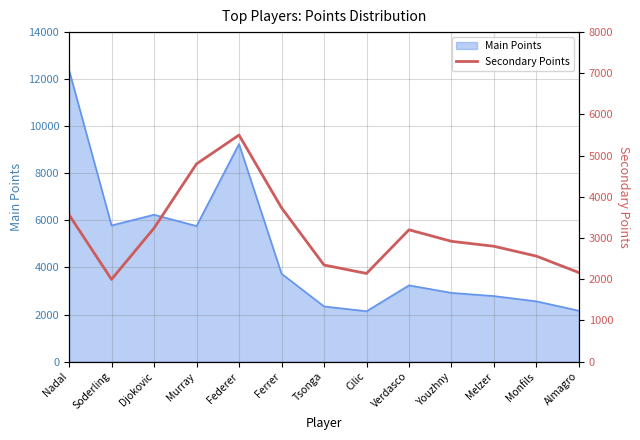

Is it true that Main Points equals 2560 at Monfils?

True